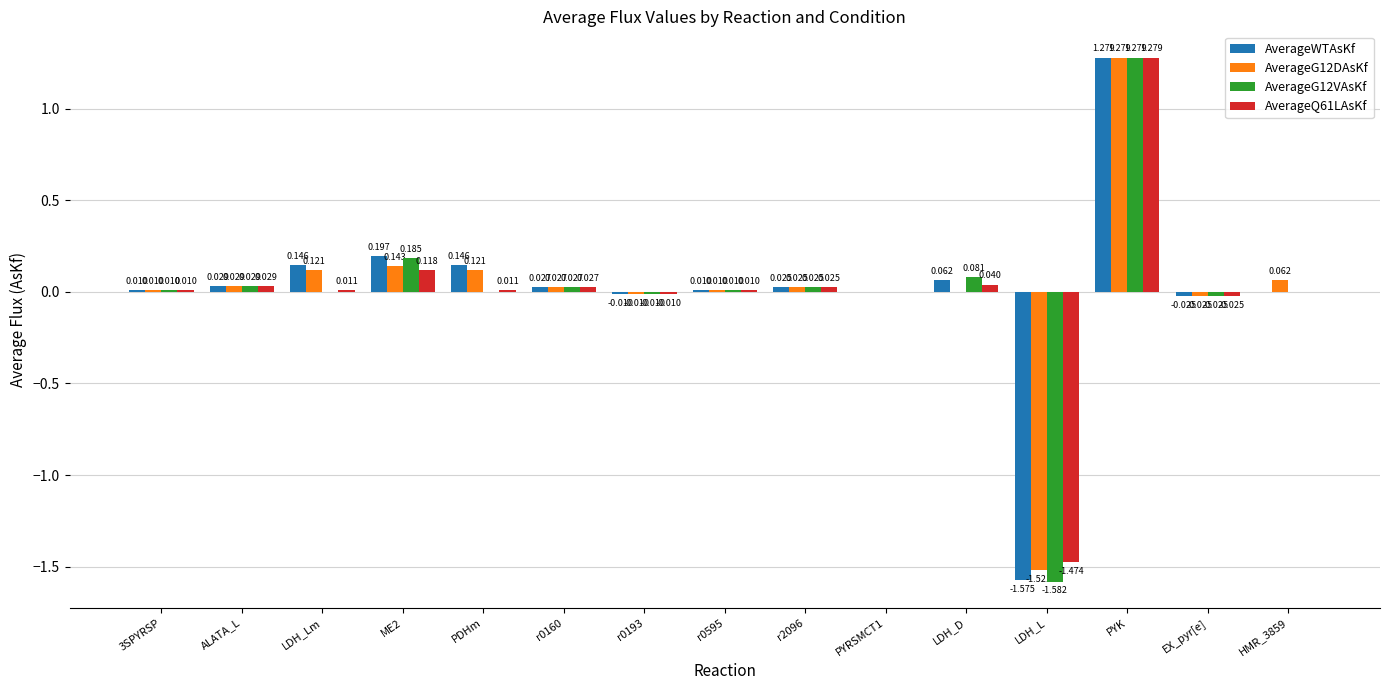

True or false: AverageG12VAsKf has a value of 0.0 at LDH_Lm.

True